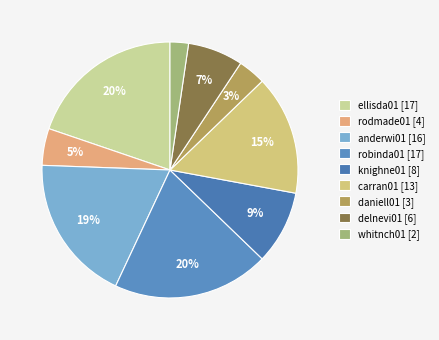

What is the change in value from robinda01 to daniell01?

-14